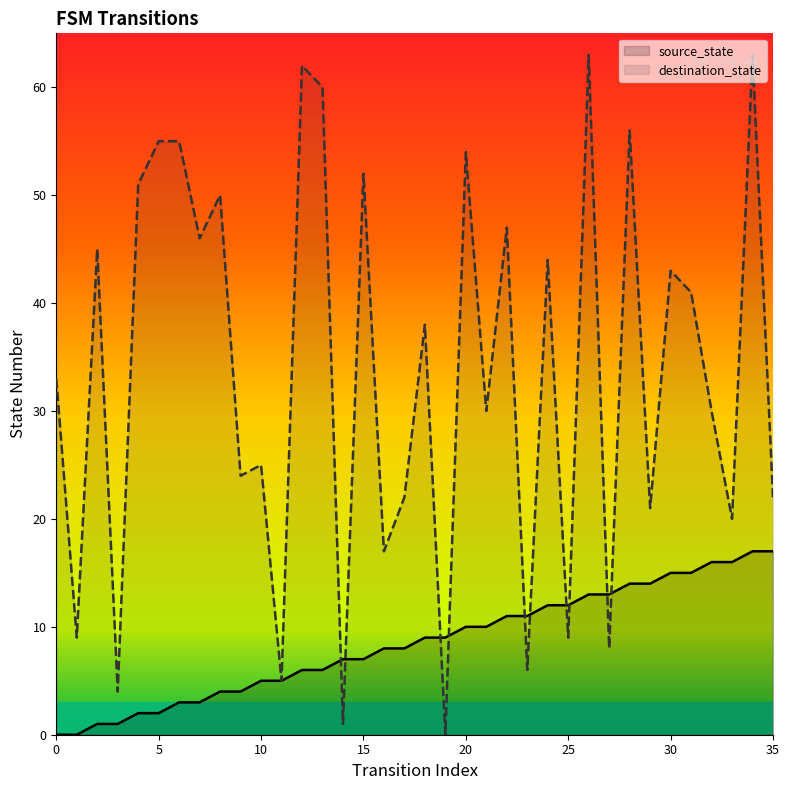

Reading left to right, transcribe all the data shown in this chart.

source_state: 0=0	1=0	2=1	3=1	4=2	5=2	6=3	7=3	8=4	9=4	10=5	11=5	12=6	13=6	14=7	15=7	16=8	17=8	18=9	19=9	20=10	21=10	22=11	23=11	24=12	25=12	26=13	27=13	28=14	29=14	30=15	31=15	32=16	33=16	34=17	35=17
destination_state: 0=33	1=9	2=45	3=4	4=51	5=55	6=55	7=46	8=50	9=24	10=25	11=5	12=62	13=60	14=1	15=52	16=17	17=22	18=38	19=0	20=54	21=30	22=47	23=6	24=44	25=9	26=63	27=8	28=56	29=21	30=43	31=41	32=30	33=20	34=63	35=22